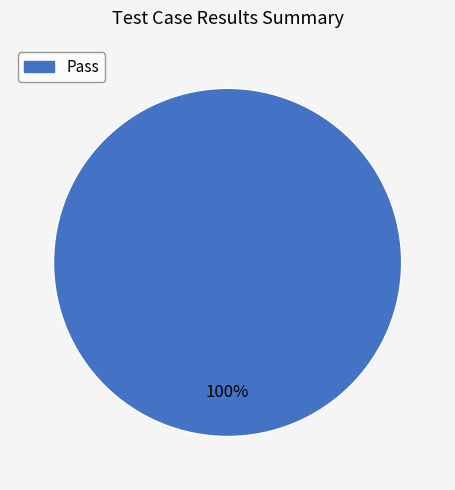

Count the number of slices in the pie.

1